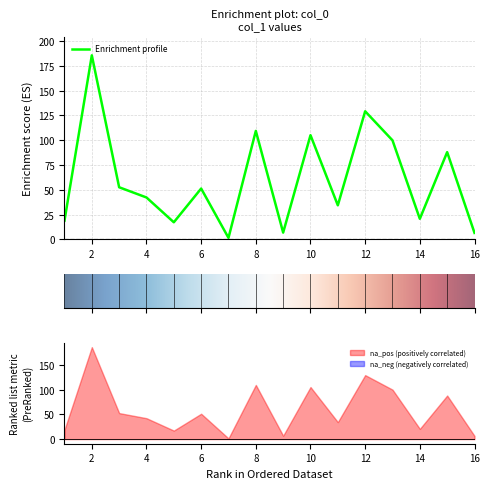

How many interior local valleys (lower than both neighbors) does the data have?

5